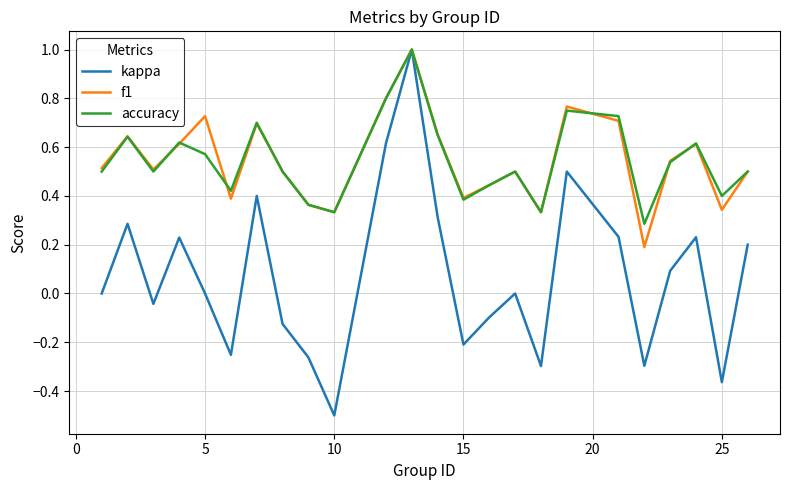

Which series has the largest range (max minus min)?

kappa